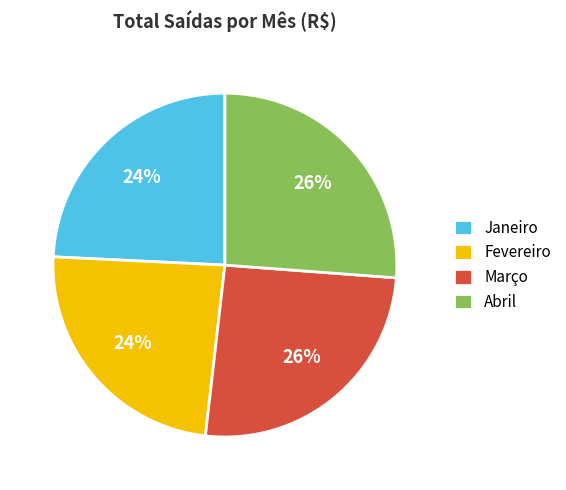

To the nearest percent, what percentage of the pie is Janeiro?

24%